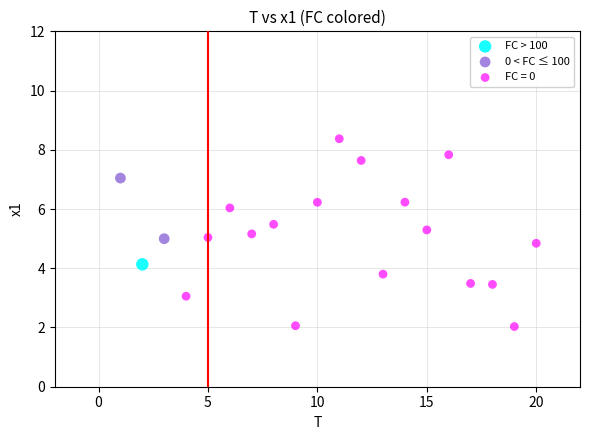

What are all the series names shown in the legend?

FC > 100, 0 < FC ≤ 100, FC = 0